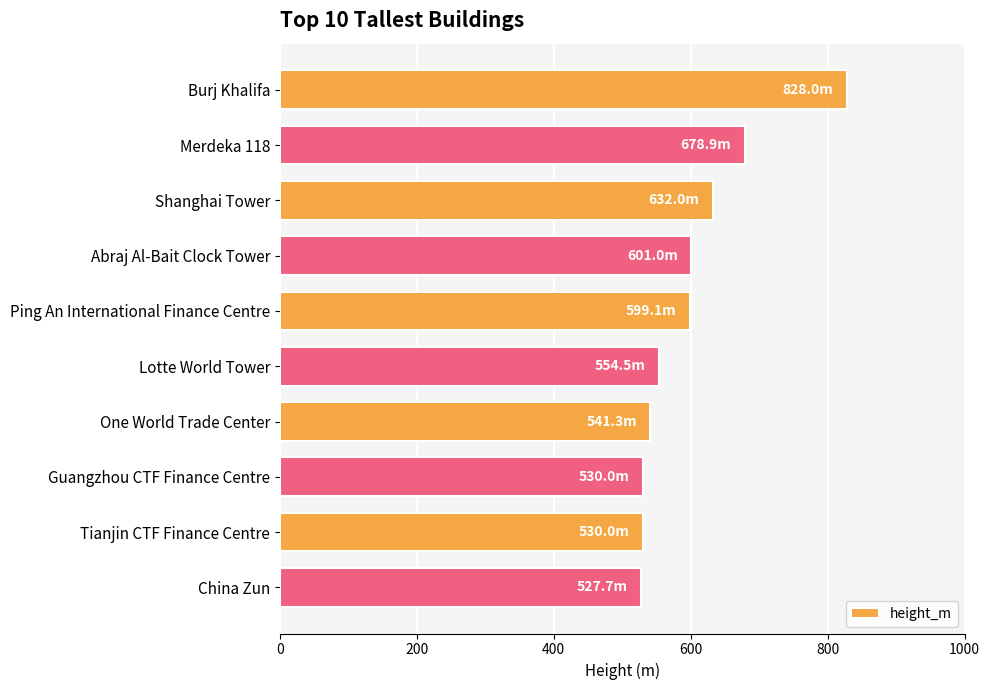

The chart shows a value of 905.8 at Guangzhou CTF Finance Centre. True or false?

False